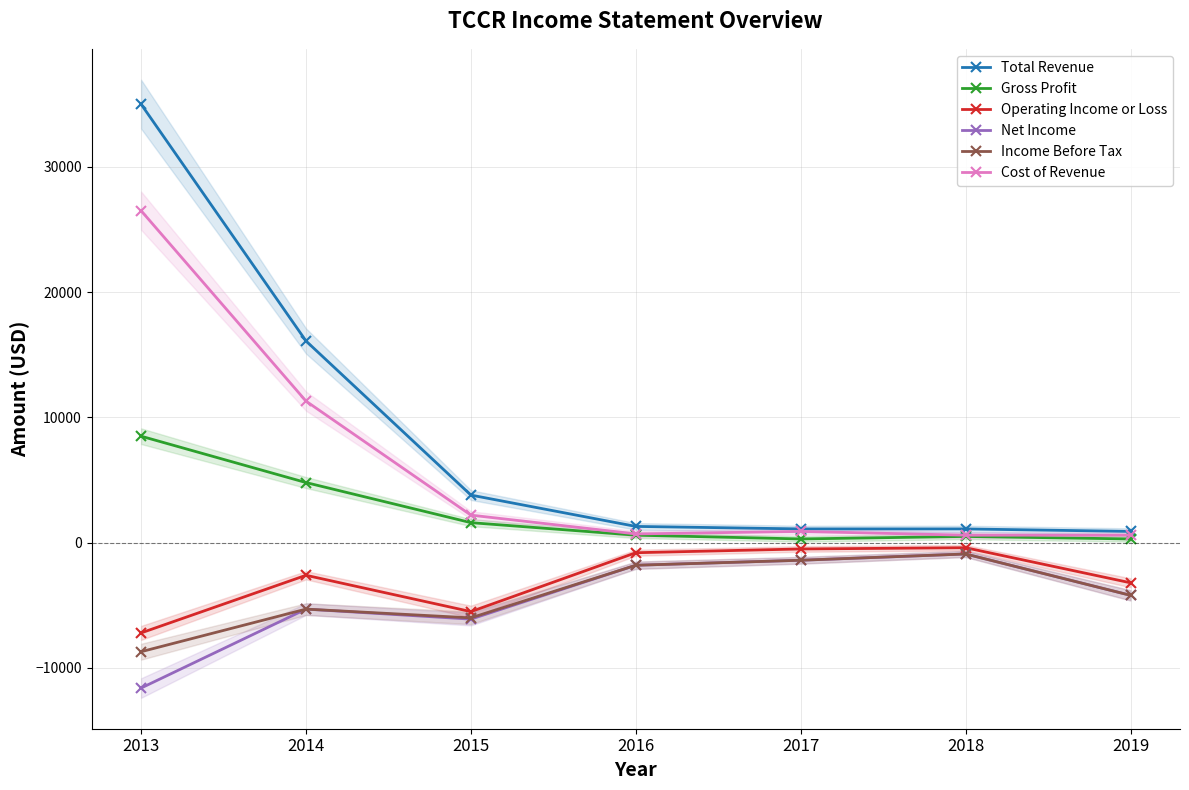

Rank the series at 2016 from highest to lowest value.

Total Revenue, Cost of Revenue, Gross Profit, Operating Income or Loss, Net Income, Income Before Tax